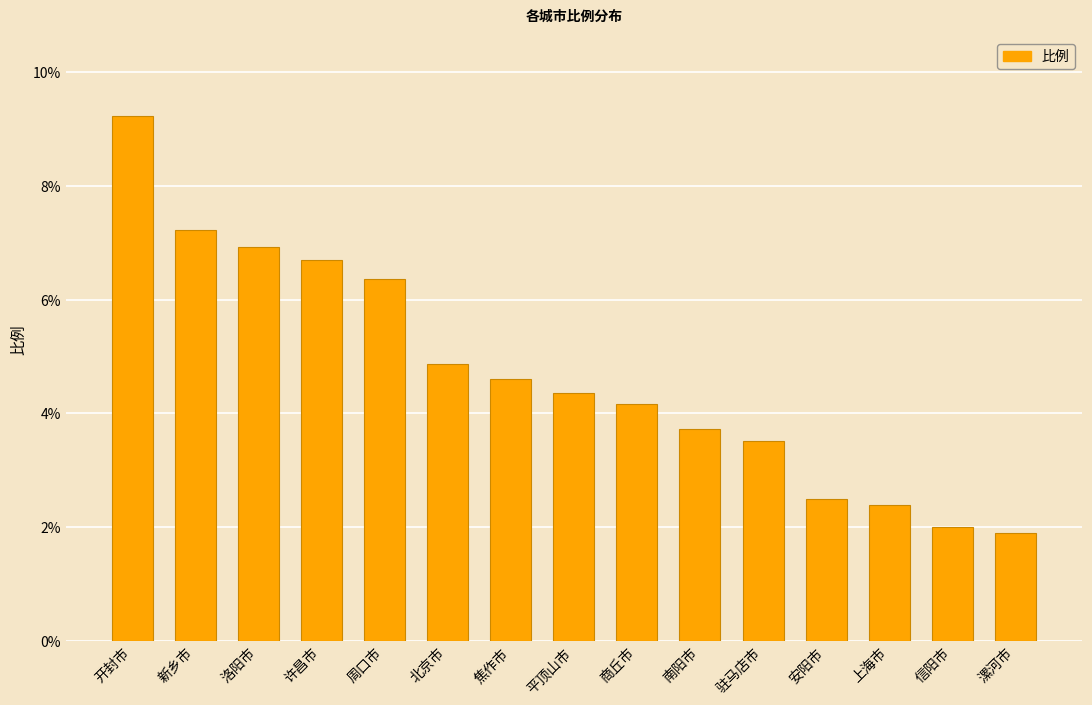

What is the difference between the values at 商丘市 and 信阳市?

2.2